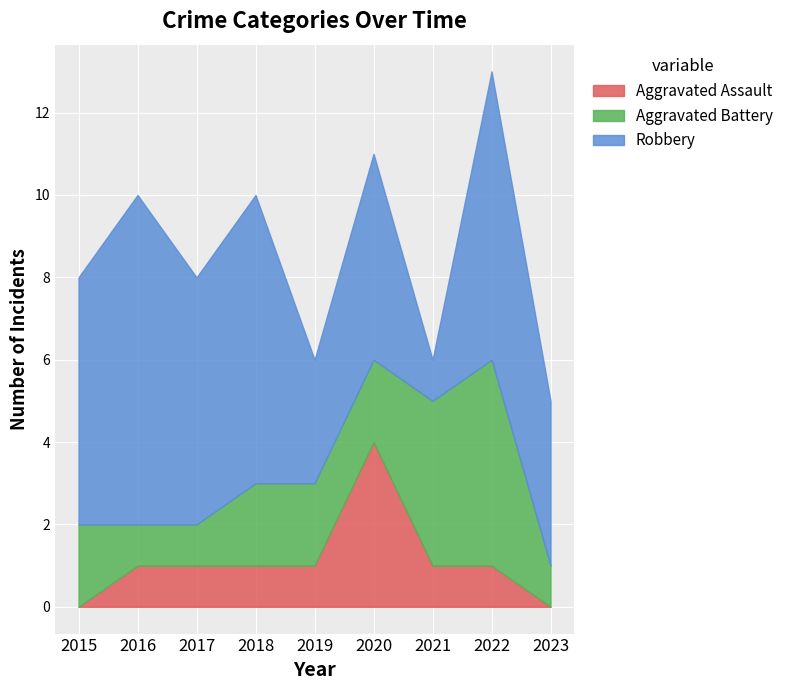

What is the maximum value for Aggravated Assault?

4